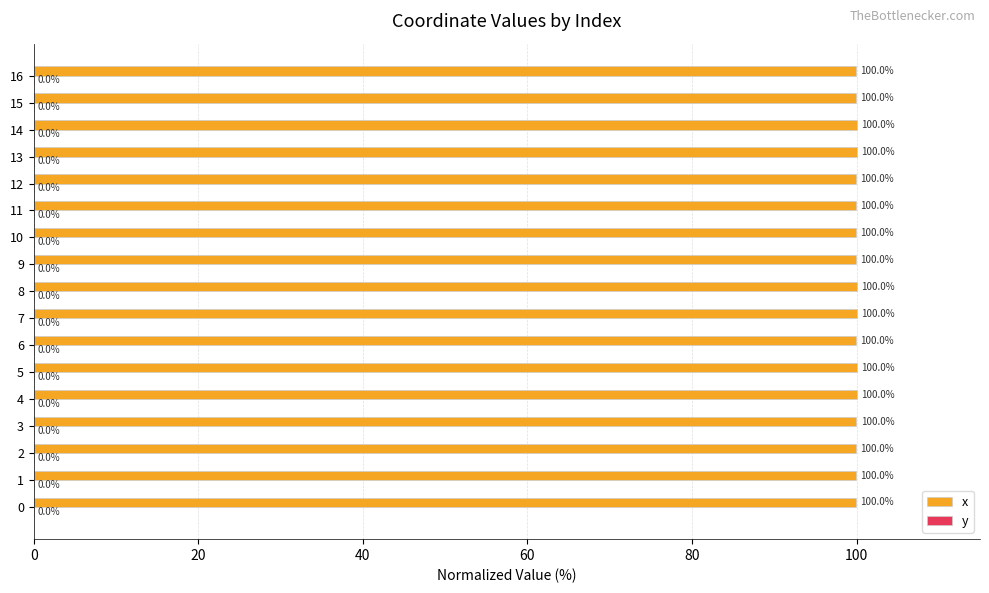

What is the highest value of the x series?

100.0